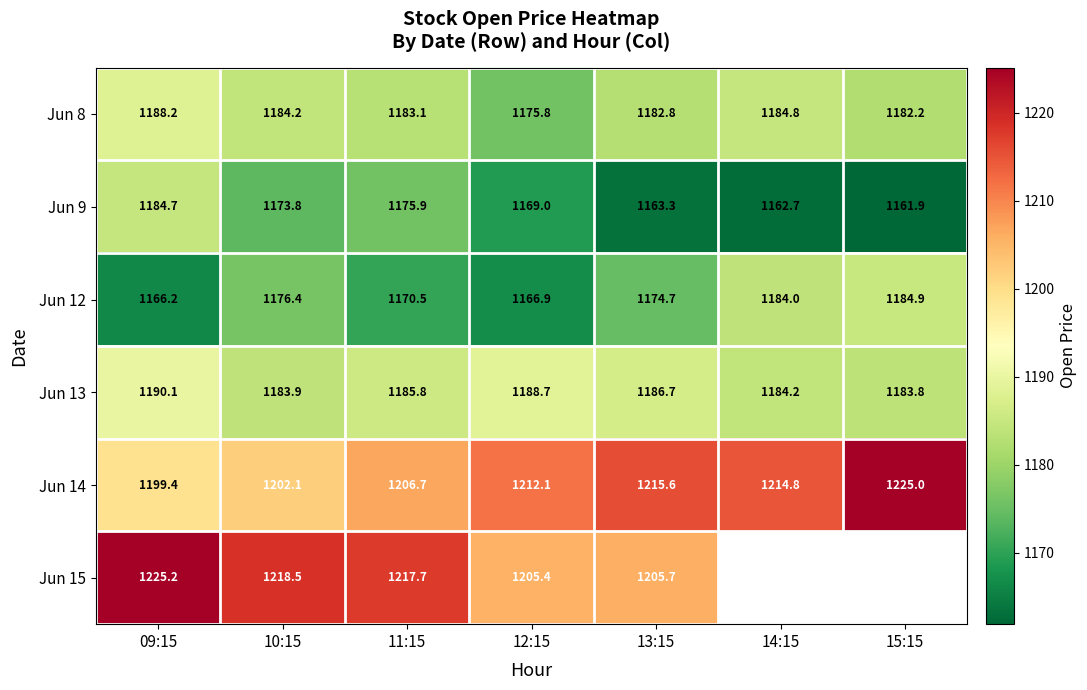

Is it true that Jun 14 equals 1206.7 at 11:15?

True